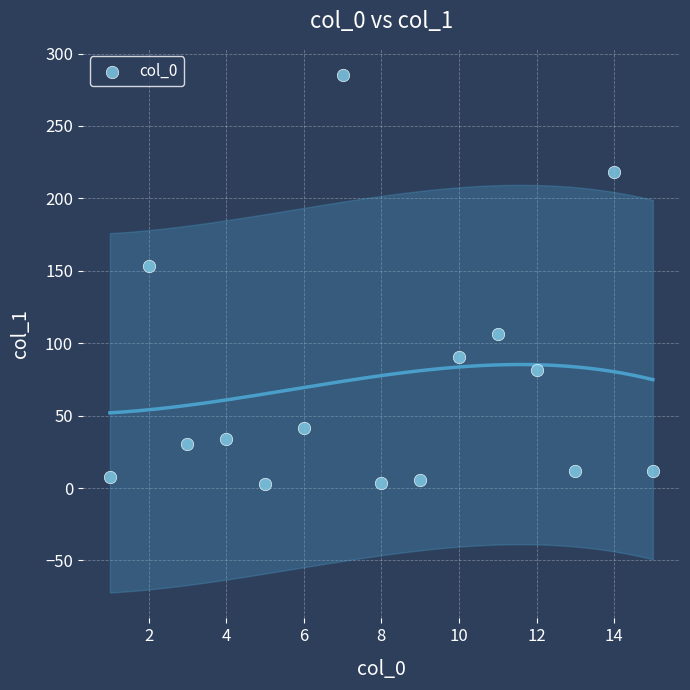

What Y value in the scatter plot is closest to 144?

153.4